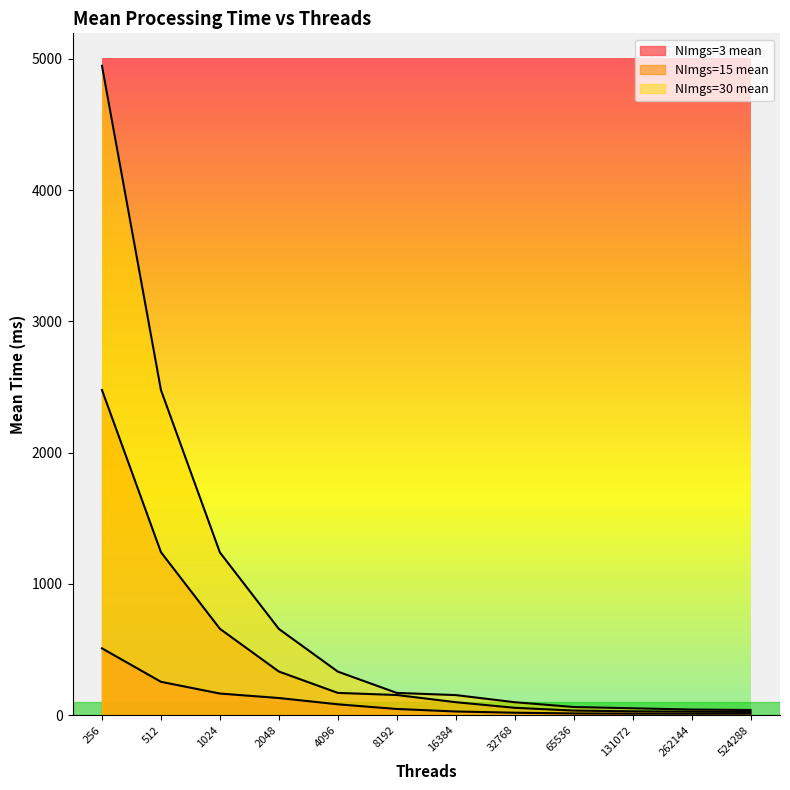

True or false: NImgs=3 mean and NImgs=30 mean cross at least once.

False